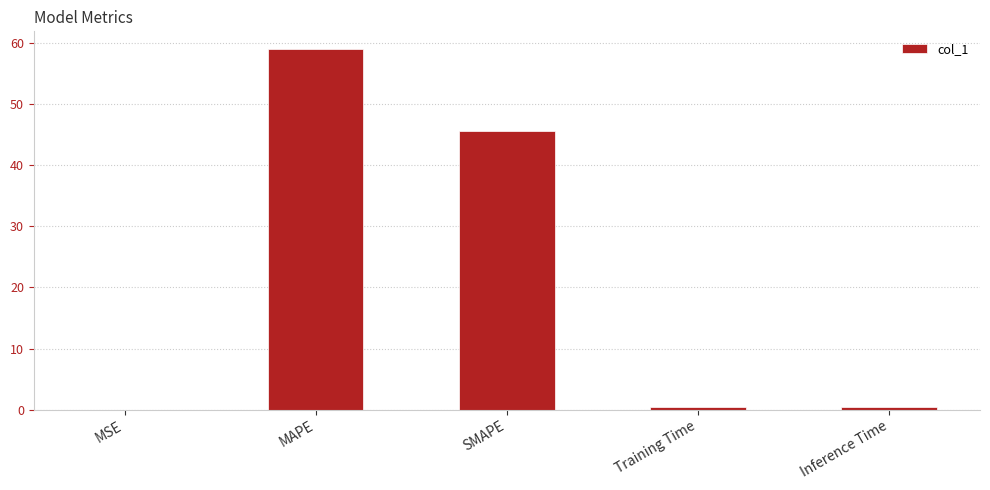

Between SMAPE and Training Time, which is larger?

SMAPE